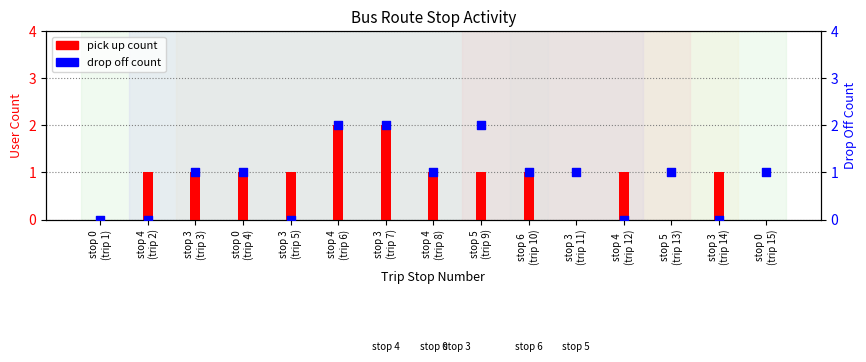

Which series has the largest total across all categories?

pick up count